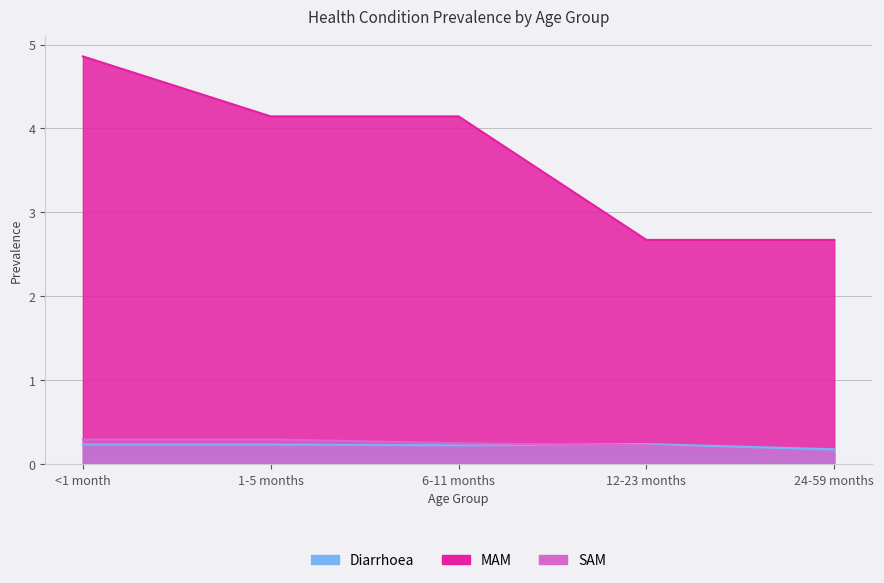

After their last crossing, which series has the higher values: MAM or SAM?

MAM